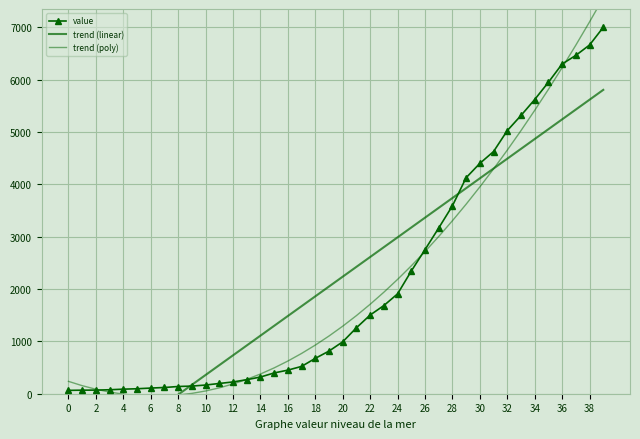

What is the label of the 34th point from the left?

33